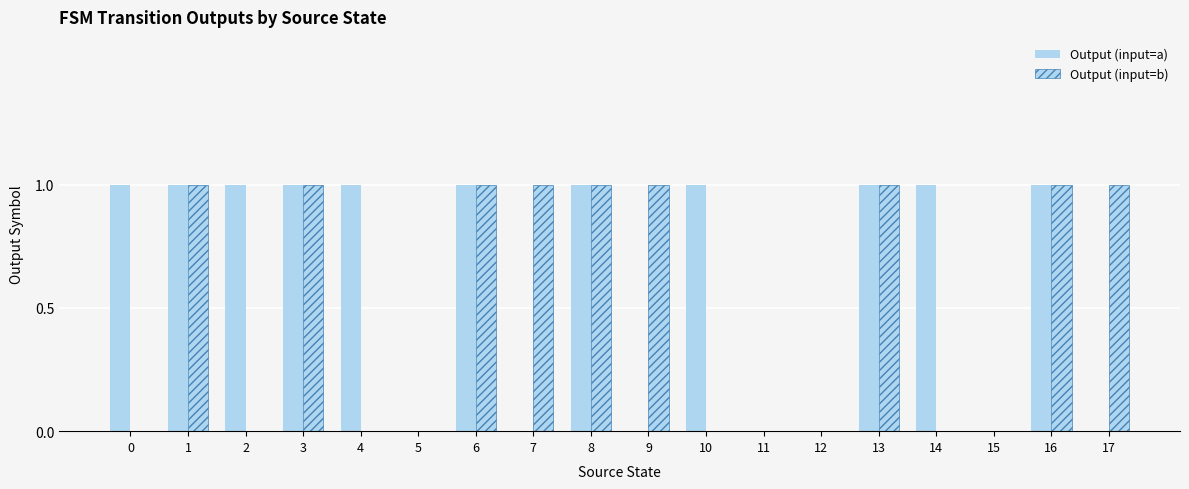

Which series has the largest total across all categories?

Output (input=a)